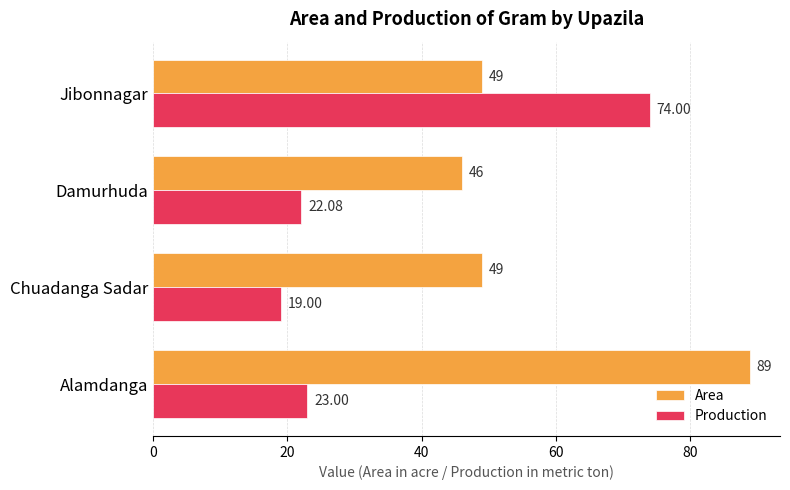

What is the difference between the second highest and minimum values in the Area series?

3.0